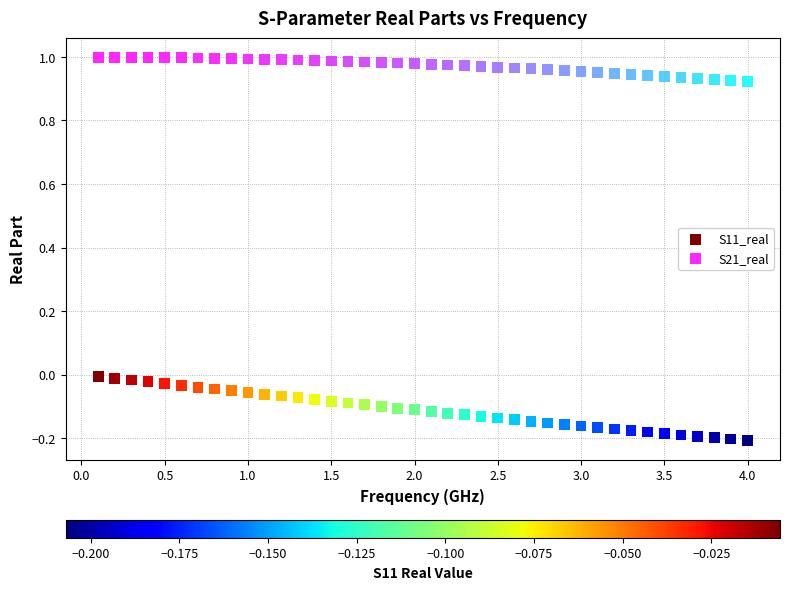

Which series reaches the minimum Y coordinate?

S11_real